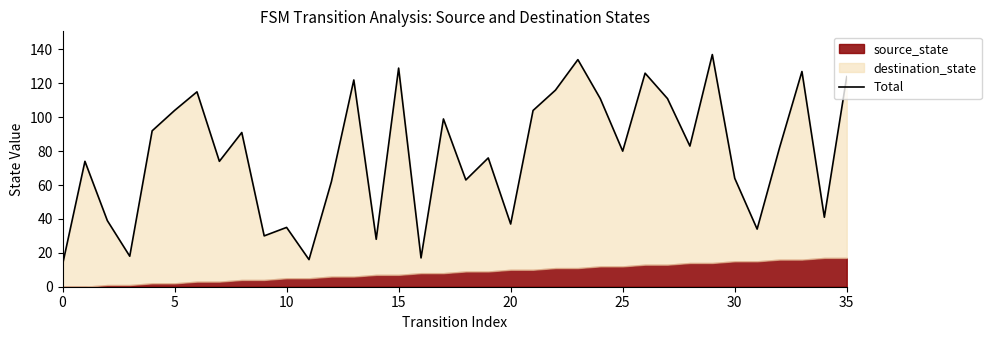

True or false: the data shows 174 at 13.

False